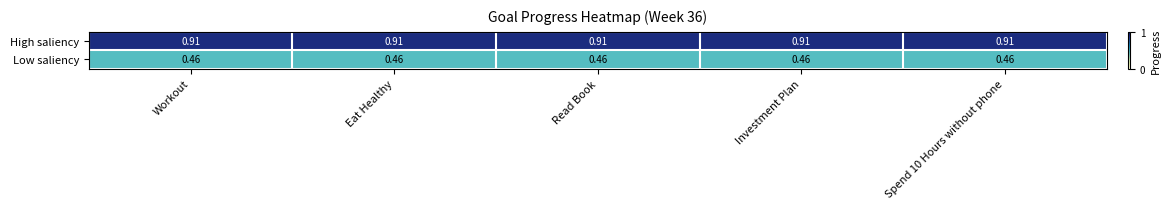

Rank the series by their average value, from lowest to highest.

Low saliency, High saliency